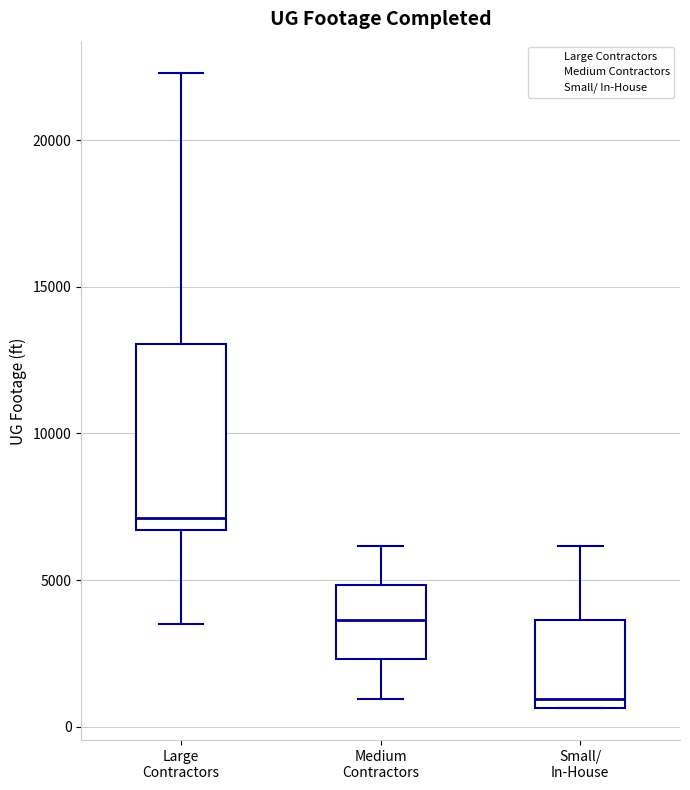

Comparing the boxes themselves (not the whiskers), which one is the tallest?

Large Contractors